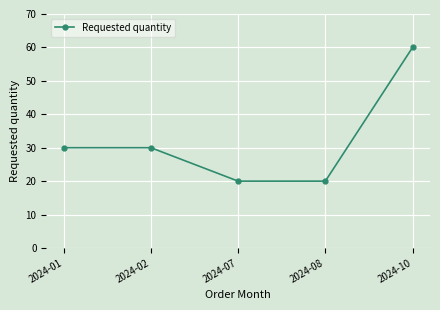

Reading left to right, extract all data points from this chart.

2024-01=30	2024-02=30	2024-07=20	2024-08=20	2024-10=60